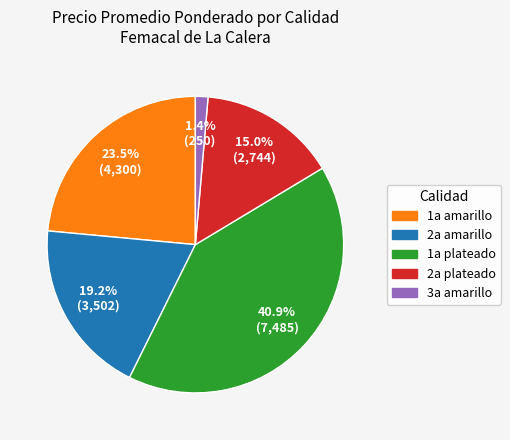

Does any single category account for the majority?

No